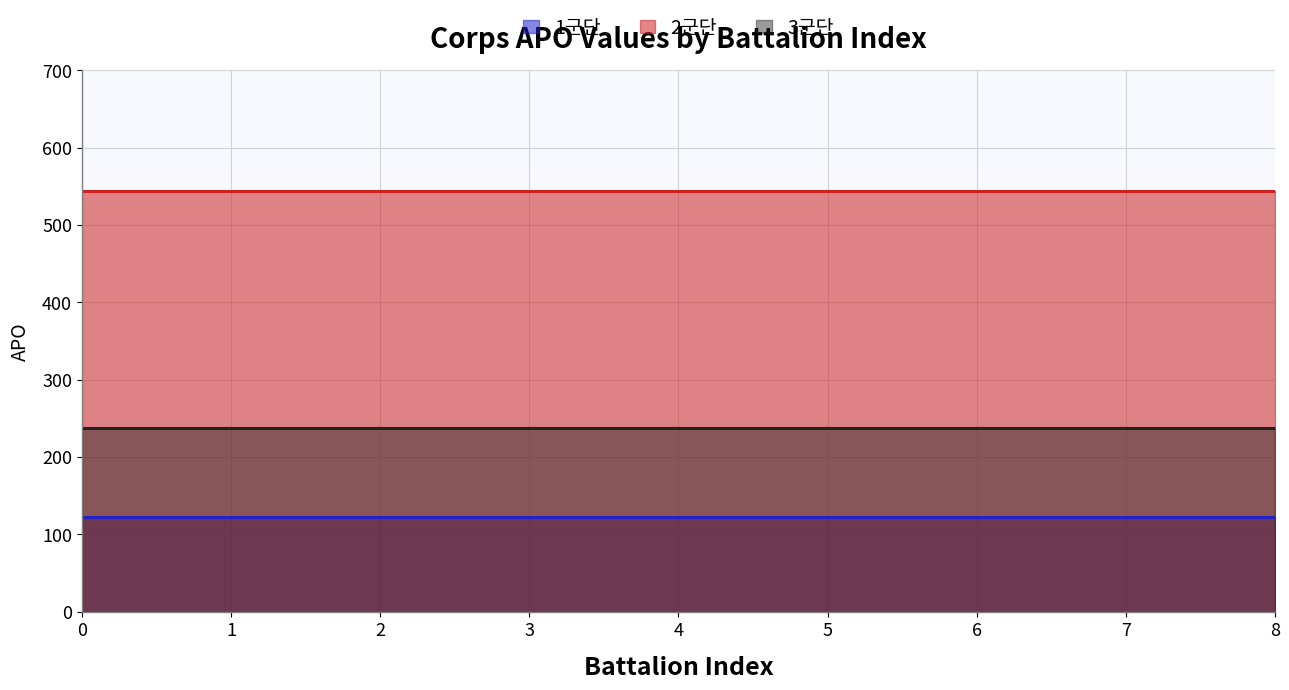

What is the highest value of the 3군단 series?

237